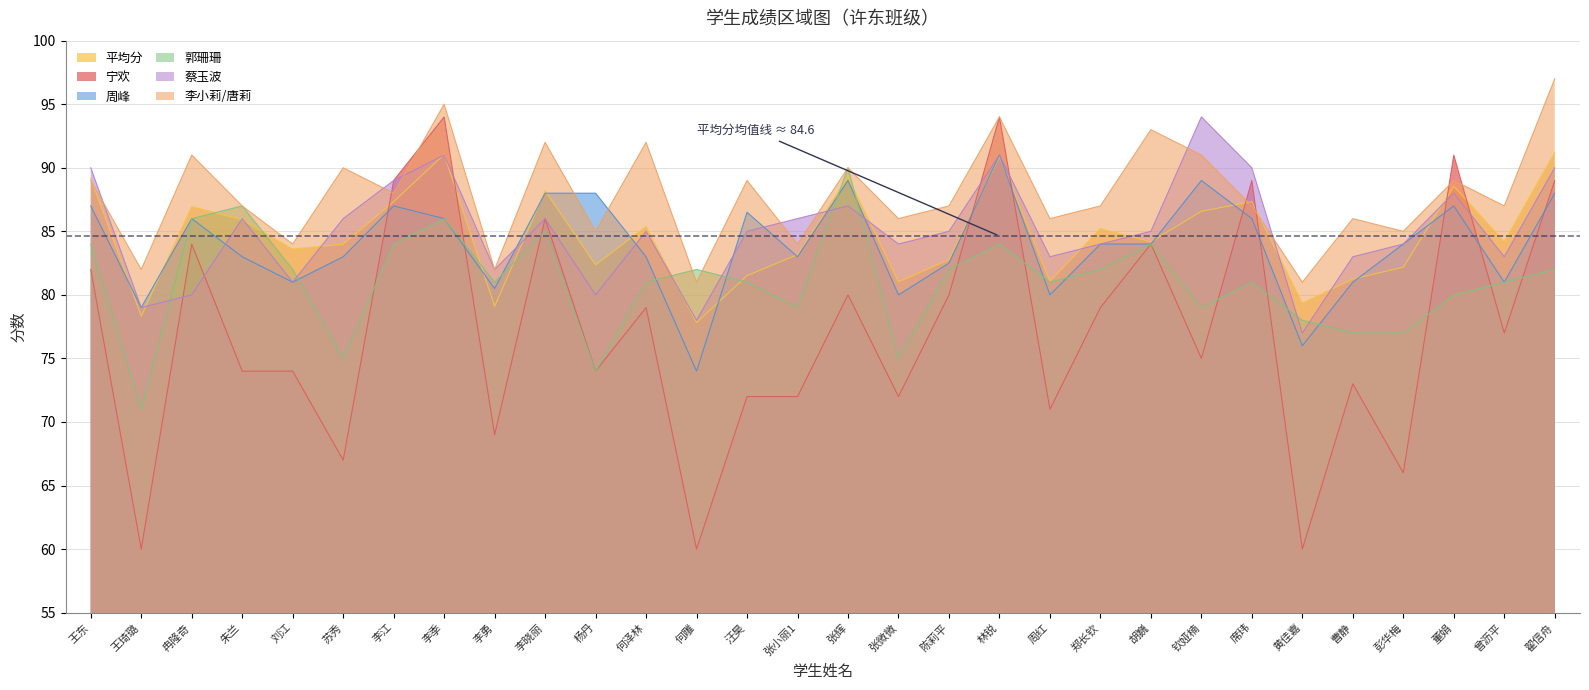

True or false: 平均分 has more than 2 interior local peaks.

True